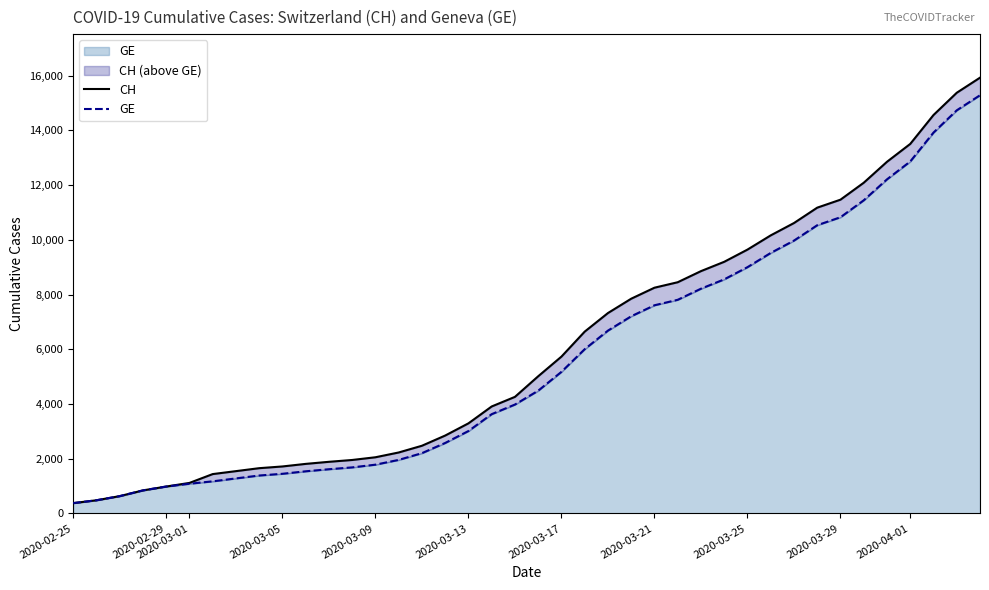

How many data points does each series have?

40